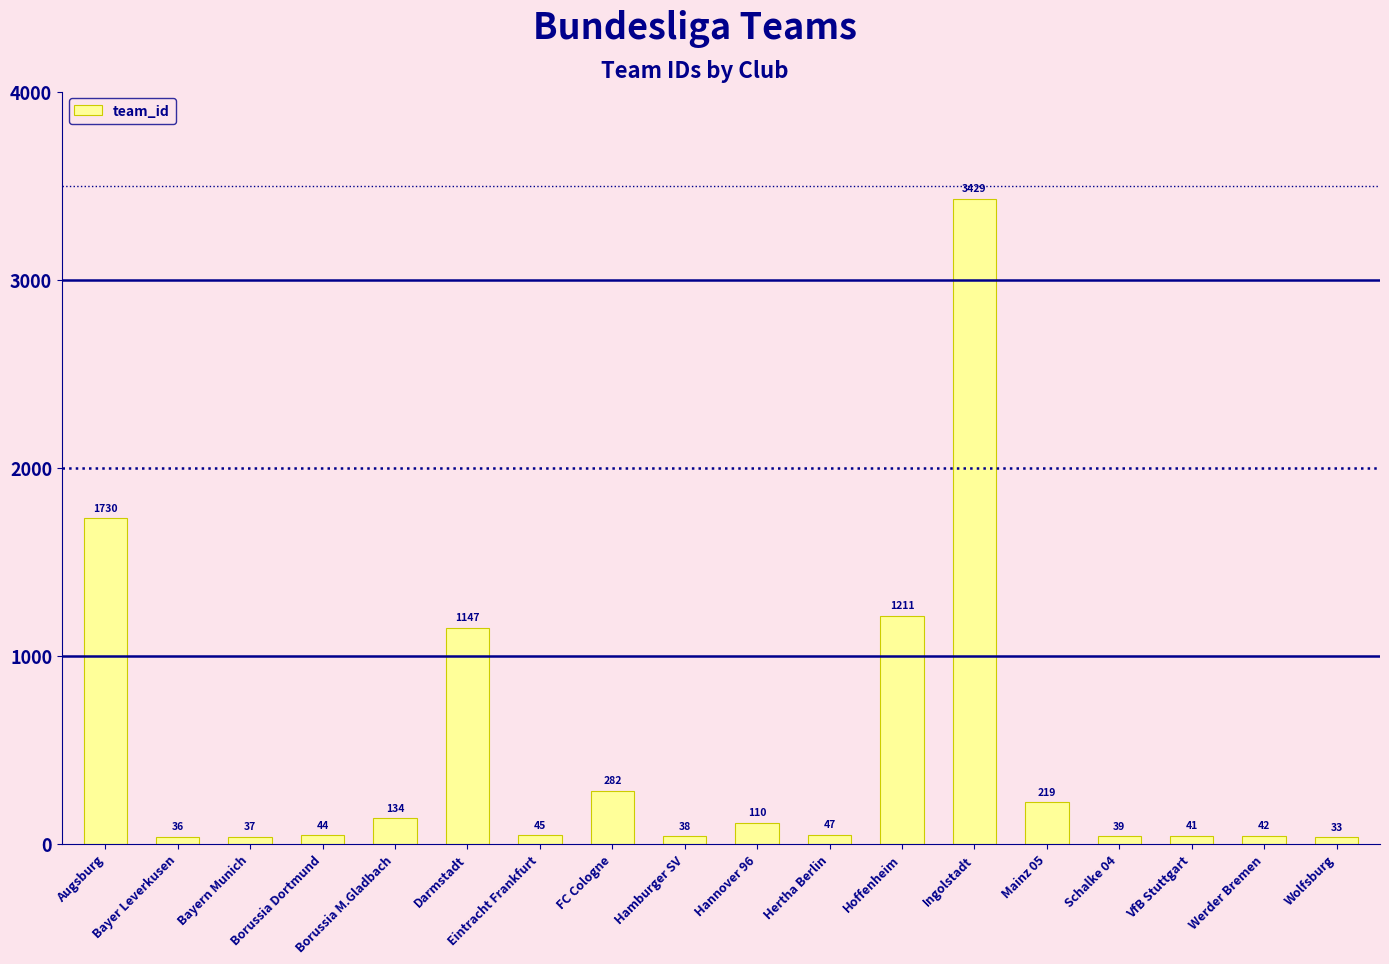

Reading left to right, list all the values displayed in this chart.

Augsburg=1730	Bayer Leverkusen=36	Bayern Munich=37	Borussia Dortmund=44	Borussia M.Gladbach=134	Darmstadt=1147	Eintracht Frankfurt=45	FC Cologne=282	Hamburger SV=38	Hannover 96=110	Hertha Berlin=47	Hoffenheim=1211	Ingolstadt=3429	Mainz 05=219	Schalke 04=39	VfB Stuttgart=41	Werder Bremen=42	Wolfsburg=33